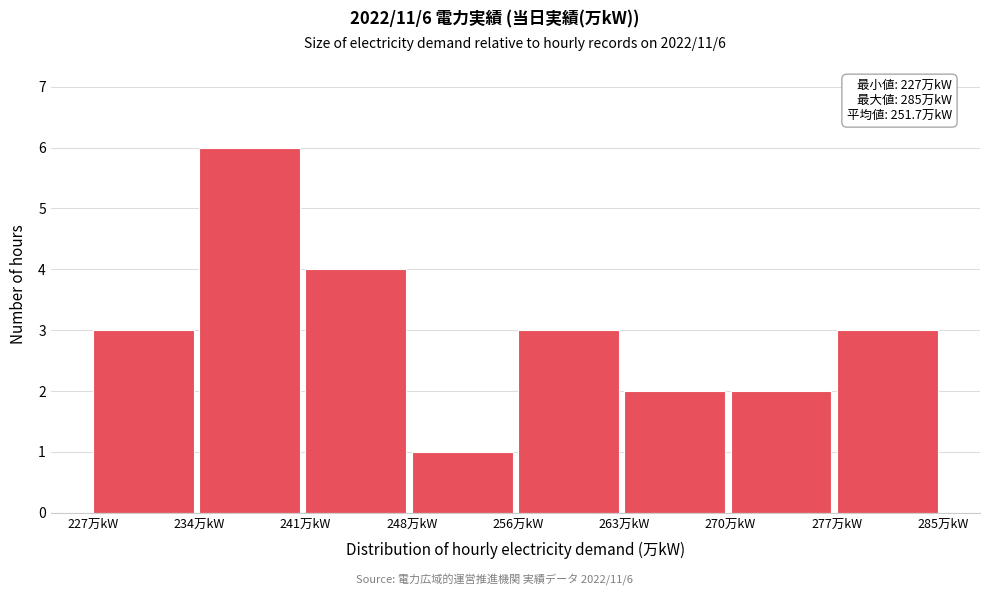

Reading left to right, list all the values displayed in this chart.

3	6	4	1	3	2	2	3